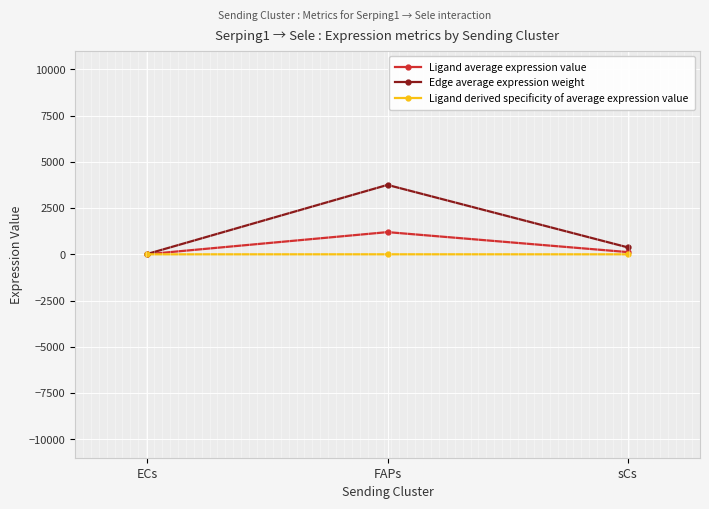

Is the value of Ligand derived specificity of average expression value at ECs greater than the value of Ligand average expression value at sCs?

No